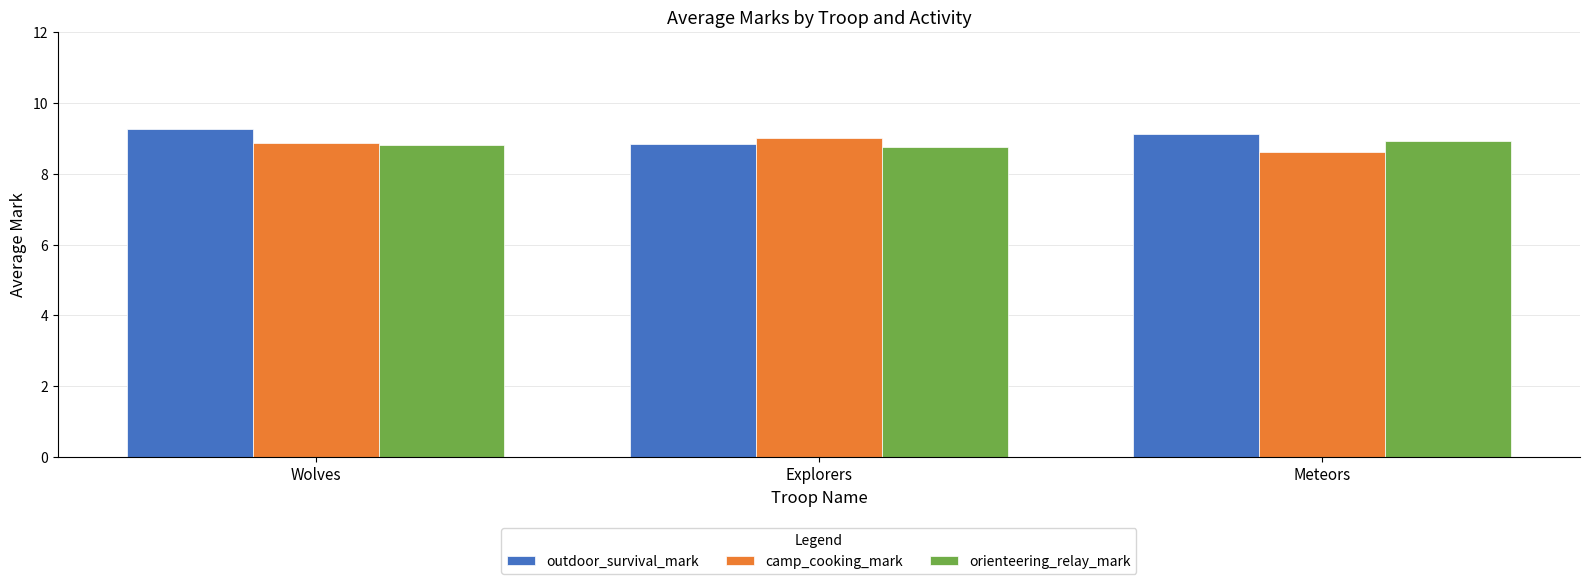

The value of camp_cooking_mark at Wolves is 3.2. True or false?

False